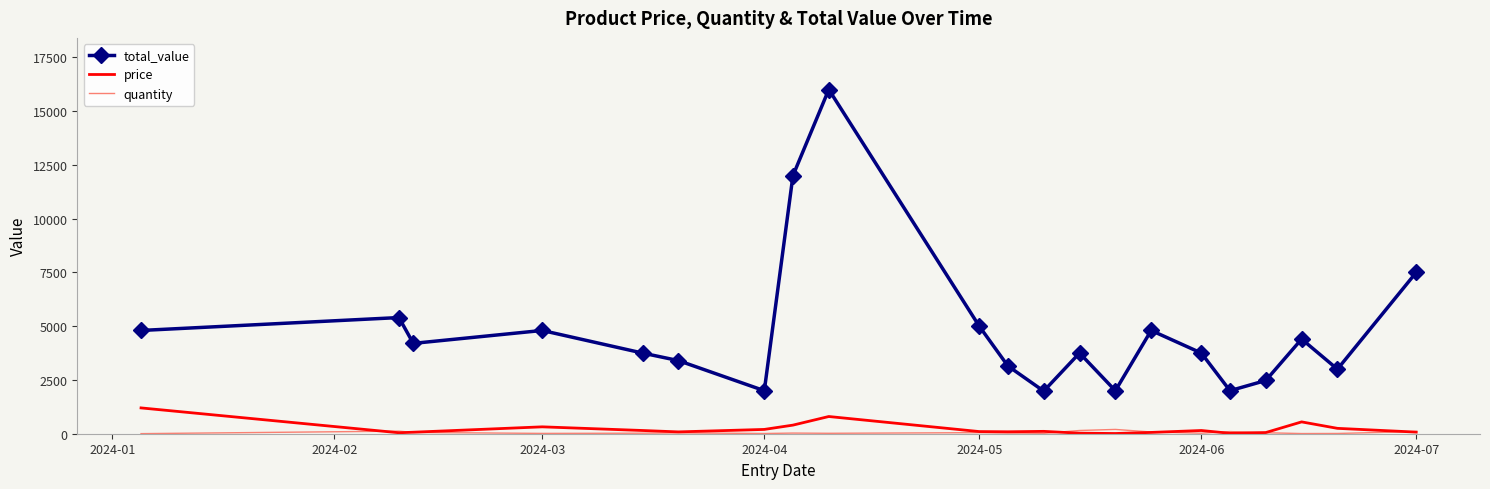

Rank the series by their maximum value, from highest to lowest.

total_value, price, quantity